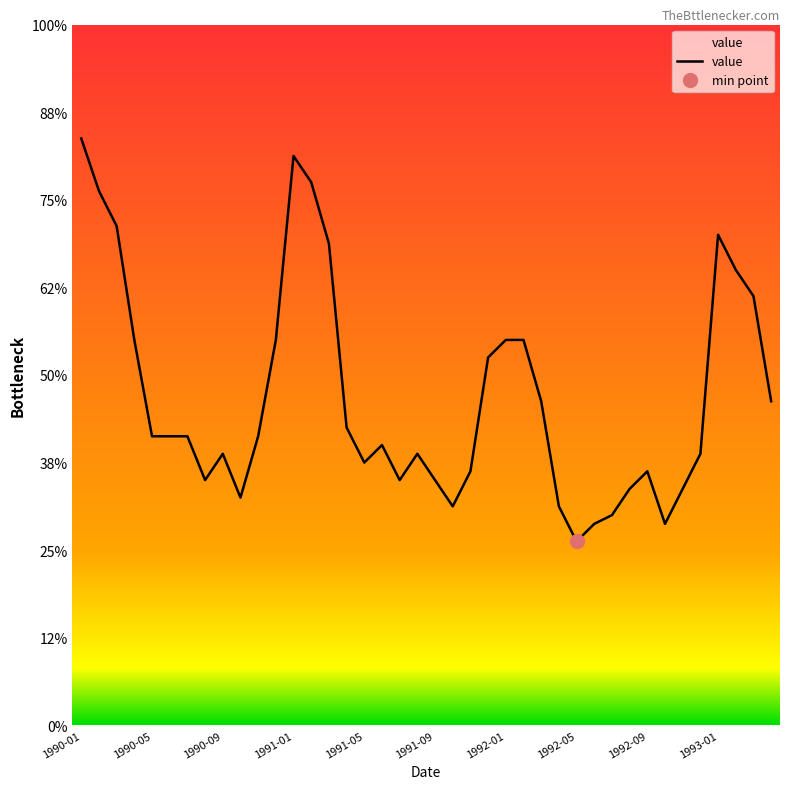

Where does the data first go above 3?

1990-01